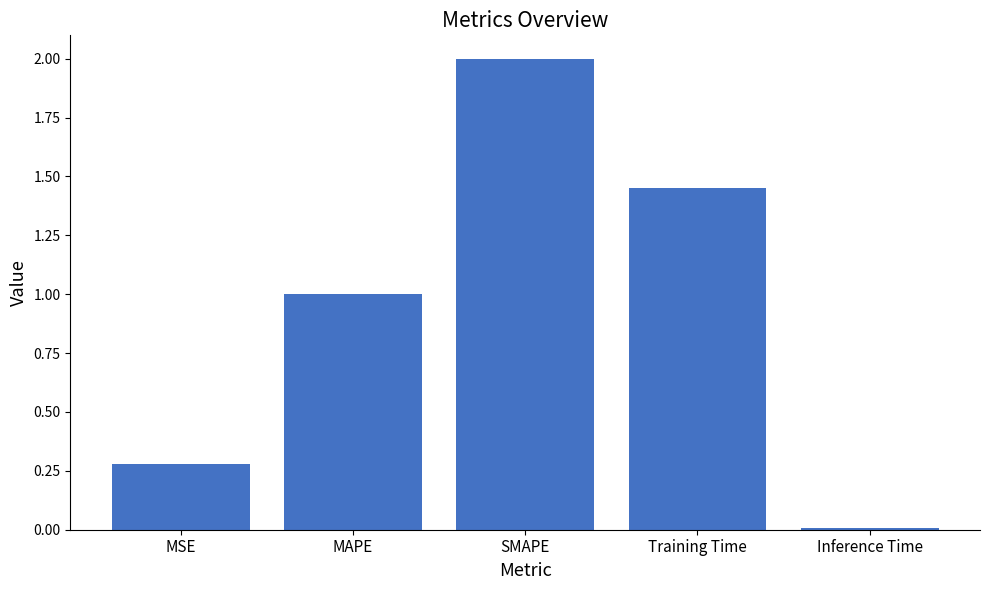

What is the sum of the values at Training Time and MSE?

1.7